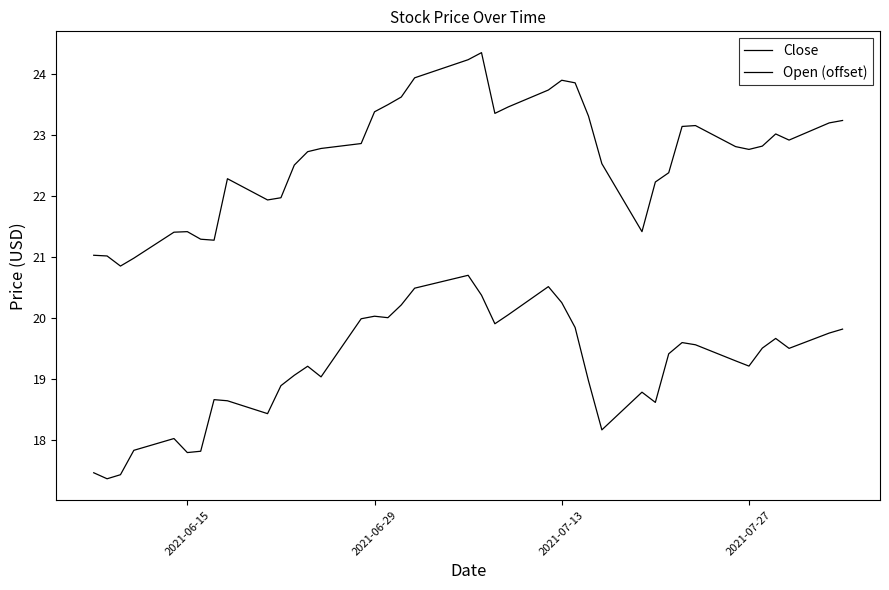

Reading left to right, transcribe all the data shown in this chart.

Close: 17.5	17.4	17.4	17.8	18.0	17.8	17.8	18.7	18.6	18.4	18.9	19.1	19.2	19.0	20.0	20.0	20.0	20.2	20.5	20.7	20.4	19.9	20.1	20.5	20.2	19.8	19.0	18.2	18.8	18.6	19.4	19.6	19.6	19.3	19.2	19.5	19.7	19.5	19.8	19.8
Open (offset): 21.0	21.0	20.9	21.0	21.4	21.4	21.3	21.3	22.3	21.9	22.0	22.5	22.7	22.8	22.9	23.4	23.5	23.6	23.9	24.2	24.4	23.4	23.5	23.7	23.9	23.9	23.3	22.5	21.4	22.2	22.4	23.1	23.2	22.8	22.8	22.8	23.0	22.9	23.2	23.2